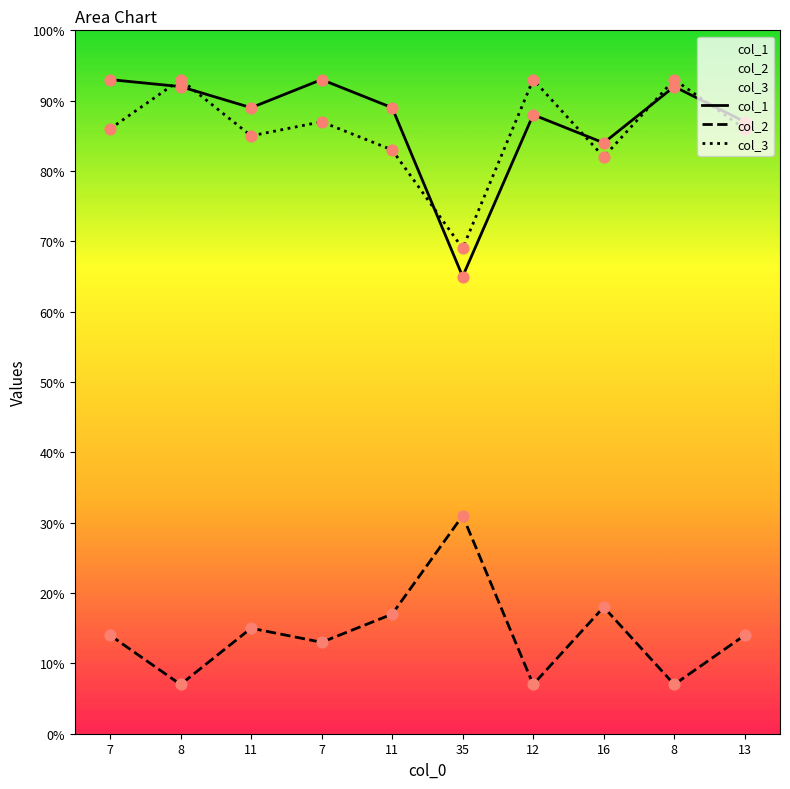

Is the value of col_1 at 7 greater than the value of col_2 at 35?

Yes